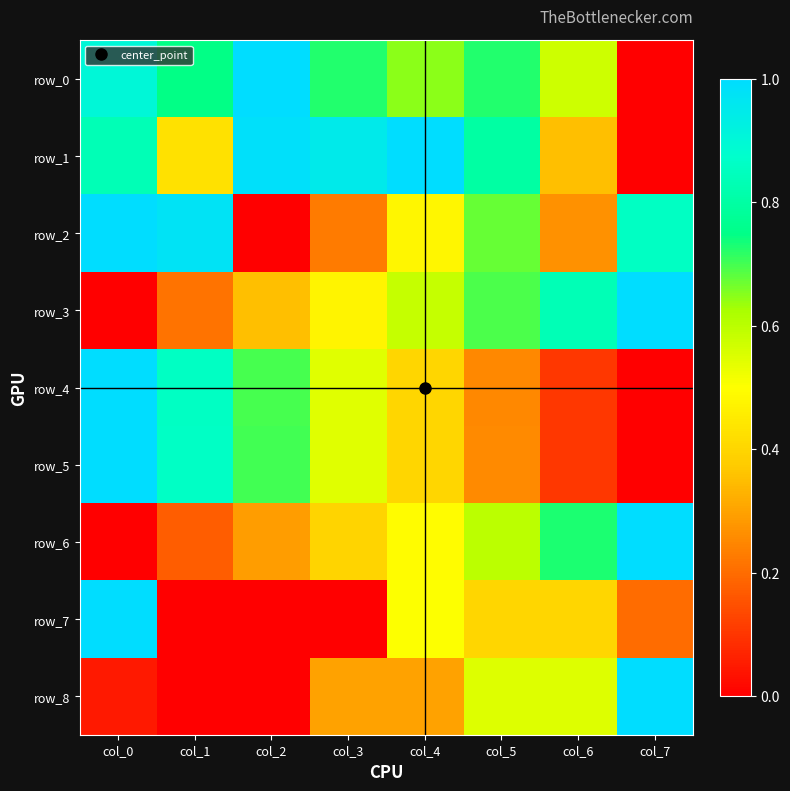

At which label does row_5 reach its minimum?

col_7